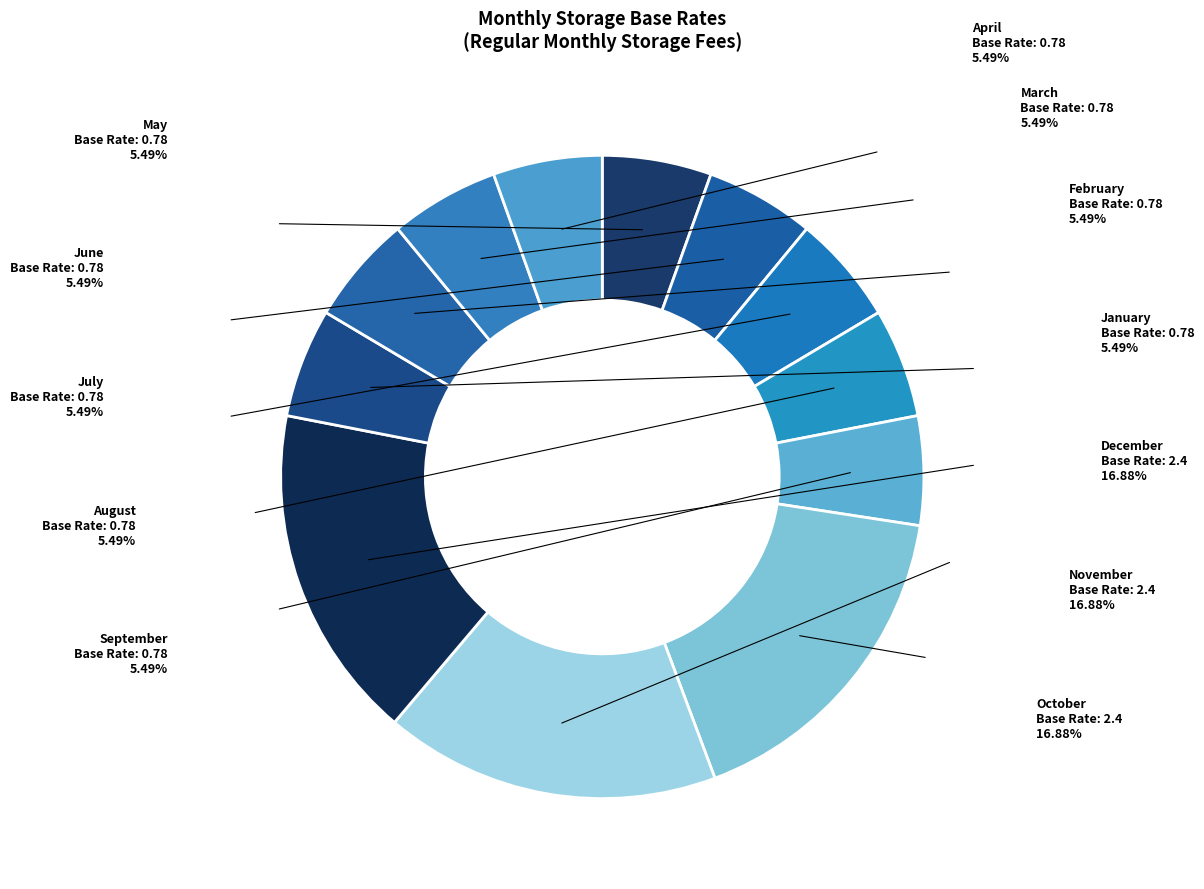

Does September account for over 50% of the chart?

No